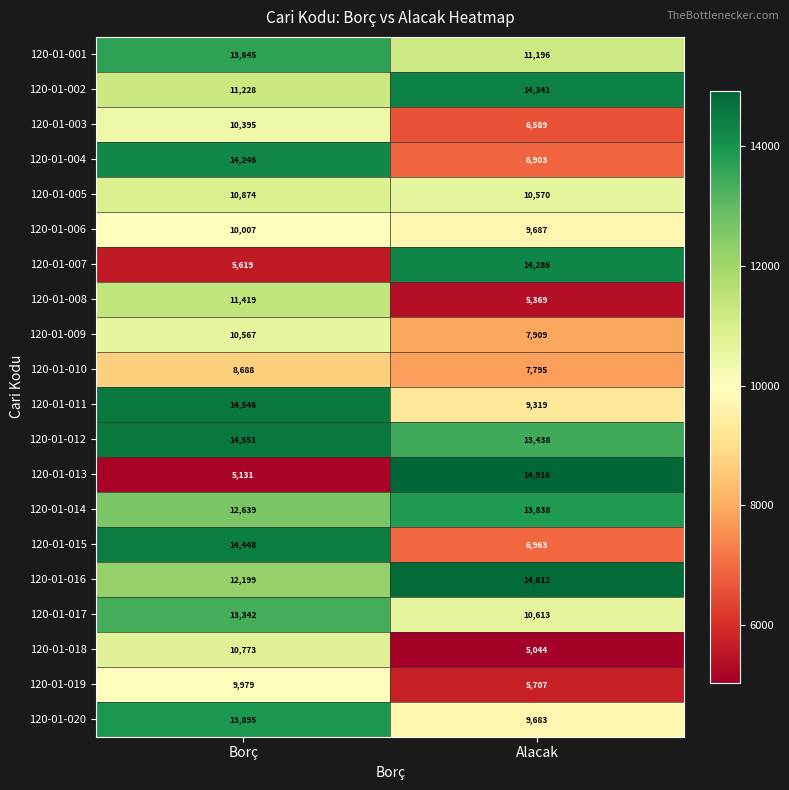

Is it true that 120-01-020 equals 13895 at Borç?

True